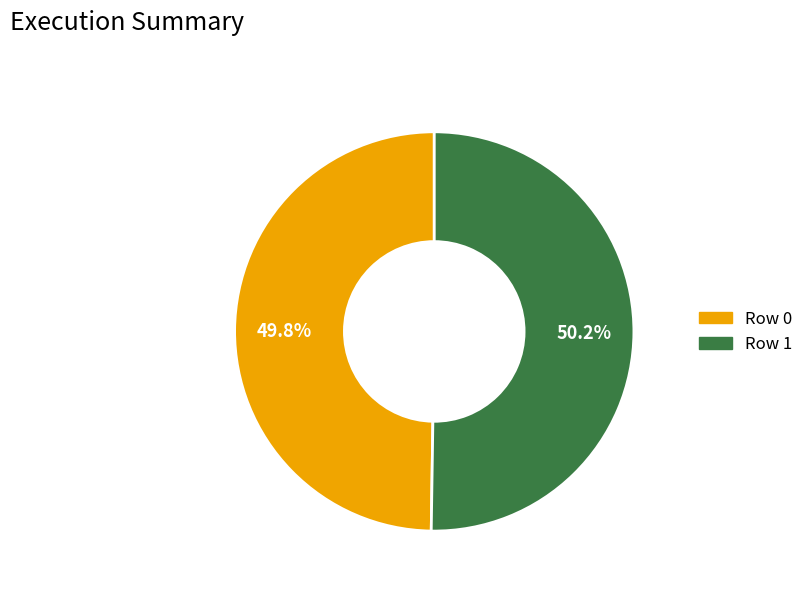

The Row 0 slice represents 64% of the pie. True or false?

False